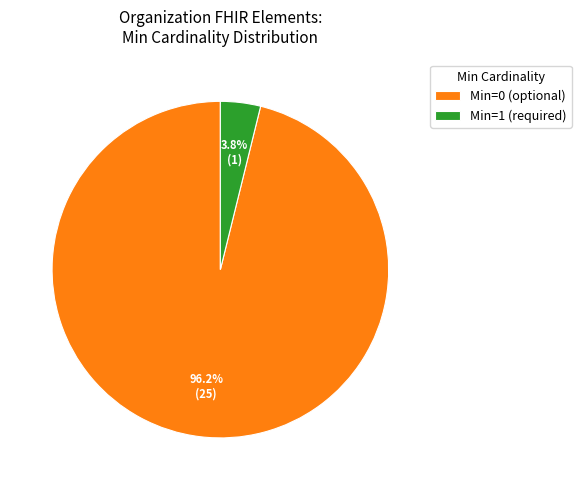

Between Min=0 (optional) and Min=1 (required), which is larger?

Min=0 (optional)